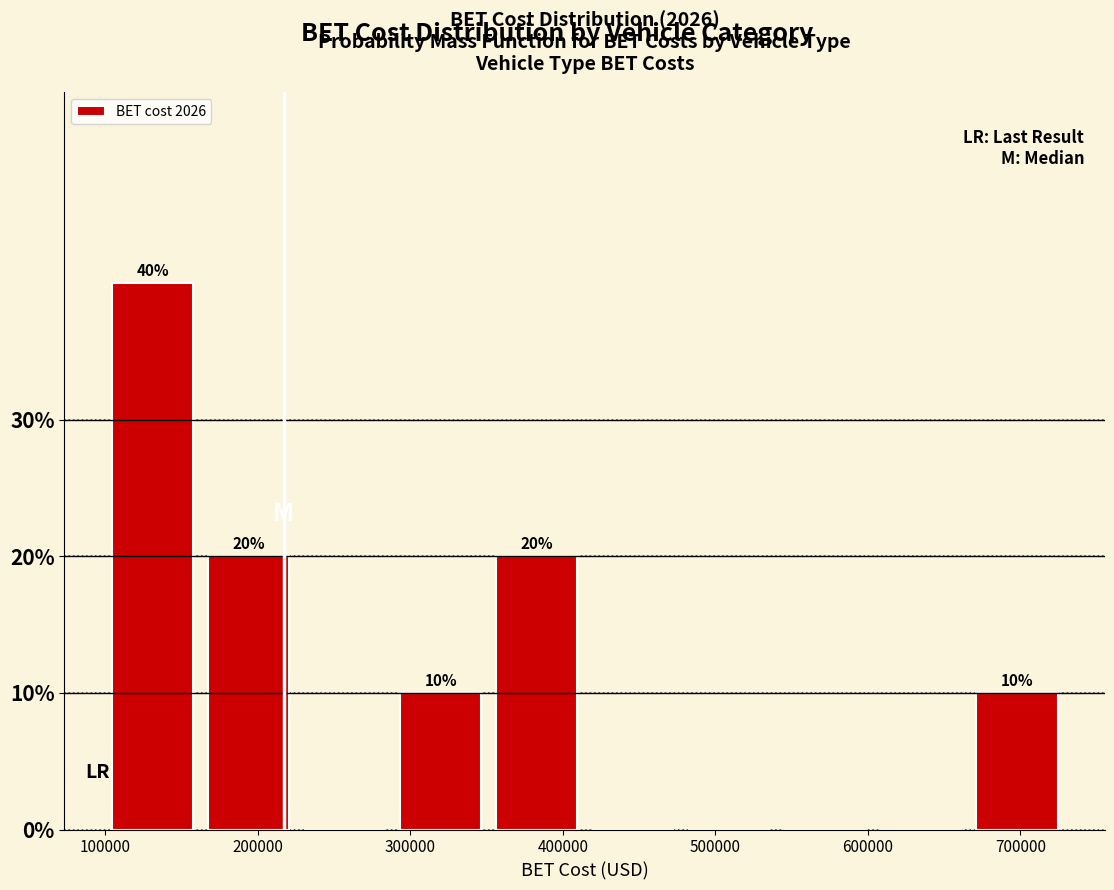

Which range on the x-axis has the tallest bar?

100000 to 160000